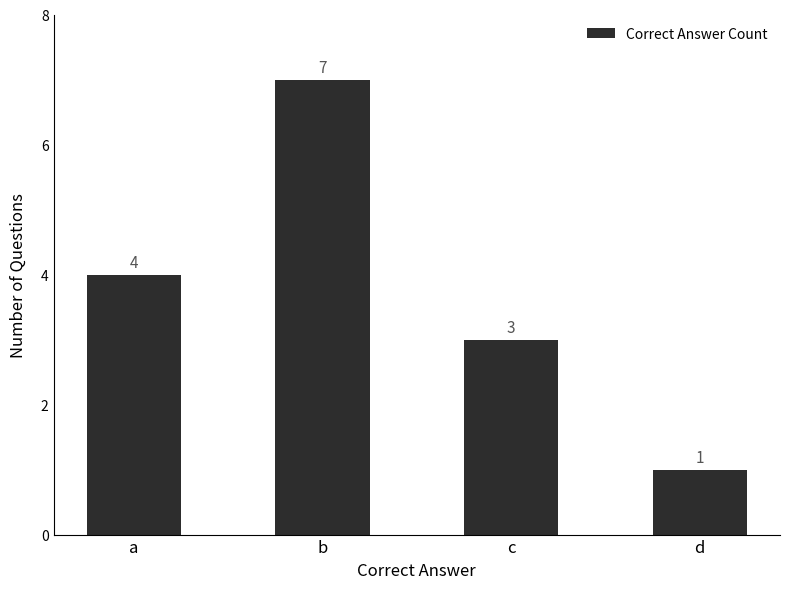

What is the sum of all values?

15